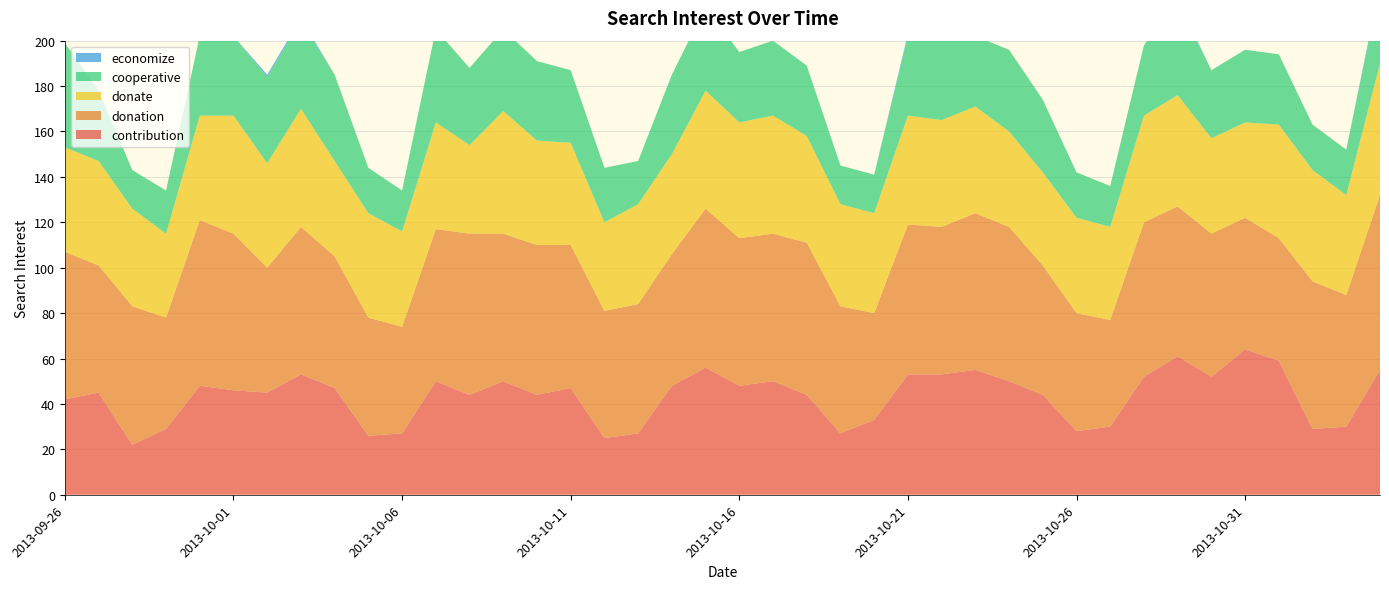

Reading left to right, extract all data points from this chart.

contribution: 2013-09-26=42	2013-09-27=45	2013-09-28=22	2013-09-29=29	2013-09-30=48	2013-10-01=46	2013-10-02=45	2013-10-03=53	2013-10-04=47	2013-10-05=26	2013-10-06=27	2013-10-07=50	2013-10-08=44	2013-10-09=50	2013-10-10=44	2013-10-11=47	2013-10-12=25	2013-10-13=27	2013-10-14=48	2013-10-15=56	2013-10-16=48	2013-10-17=50	2013-10-18=44	2013-10-19=27	2013-10-20=33	2013-10-21=53	2013-10-22=53	2013-10-23=55	2013-10-24=50	2013-10-25=44	2013-10-26=28	2013-10-27=30	2013-10-28=52	2013-10-29=61	2013-10-30=52	2013-10-31=64	2013-11-01=59	2013-11-02=29	2013-11-03=30	2013-11-04=55
donation: 2013-09-26=65	2013-09-27=56	2013-09-28=61	2013-09-29=49	2013-09-30=73	2013-10-01=69	2013-10-02=55	2013-10-03=65	2013-10-04=58	2013-10-05=52	2013-10-06=47	2013-10-07=67	2013-10-08=71	2013-10-09=65	2013-10-10=66	2013-10-11=63	2013-10-12=56	2013-10-13=57	2013-10-14=58	2013-10-15=70	2013-10-16=65	2013-10-17=65	2013-10-18=67	2013-10-19=56	2013-10-20=47	2013-10-21=66	2013-10-22=65	2013-10-23=69	2013-10-24=68	2013-10-25=57	2013-10-26=52	2013-10-27=47	2013-10-28=68	2013-10-29=66	2013-10-30=63	2013-10-31=58	2013-11-01=54	2013-11-02=65	2013-11-03=58	2013-11-04=77
donate: 2013-09-26=46	2013-09-27=46	2013-09-28=43	2013-09-29=37	2013-09-30=46	2013-10-01=52	2013-10-02=46	2013-10-03=52	2013-10-04=42	2013-10-05=46	2013-10-06=42	2013-10-07=47	2013-10-08=39	2013-10-09=54	2013-10-10=46	2013-10-11=45	2013-10-12=39	2013-10-13=44	2013-10-14=44	2013-10-15=52	2013-10-16=51	2013-10-17=52	2013-10-18=47	2013-10-19=45	2013-10-20=44	2013-10-21=48	2013-10-22=47	2013-10-23=47	2013-10-24=42	2013-10-25=41	2013-10-26=42	2013-10-27=41	2013-10-28=47	2013-10-29=49	2013-10-30=42	2013-10-31=42	2013-11-01=50	2013-11-02=49	2013-11-03=44	2013-11-04=58
cooperative: 2013-09-26=46	2013-09-27=31	2013-09-28=17	2013-09-29=19	2013-09-30=35	2013-10-01=35	2013-10-02=38	2013-10-03=39	2013-10-04=38	2013-10-05=20	2013-10-06=18	2013-10-07=41	2013-10-08=34	2013-10-09=36	2013-10-10=35	2013-10-11=32	2013-10-12=24	2013-10-13=19	2013-10-14=35	2013-10-15=37	2013-10-16=31	2013-10-17=33	2013-10-18=31	2013-10-19=17	2013-10-20=17	2013-10-21=35	2013-10-22=37	2013-10-23=31	2013-10-24=36	2013-10-25=32	2013-10-26=20	2013-10-27=18	2013-10-28=31	2013-10-29=41	2013-10-30=30	2013-10-31=32	2013-11-01=31	2013-11-02=20	2013-11-03=20	2013-11-04=34
economize: 2013-09-26=0	2013-09-27=0	2013-09-28=0	2013-09-29=0	2013-09-30=0	2013-10-01=0	2013-10-02=1	2013-10-03=1	2013-10-04=0	2013-10-05=0	2013-10-06=0	2013-10-07=0	2013-10-08=0	2013-10-09=0	2013-10-10=0	2013-10-11=0	2013-10-12=0	2013-10-13=0	2013-10-14=0	2013-10-15=0	2013-10-16=0	2013-10-17=0	2013-10-18=0	2013-10-19=0	2013-10-20=0	2013-10-21=1	2013-10-22=0	2013-10-23=0	2013-10-24=0	2013-10-25=0	2013-10-26=0	2013-10-27=0	2013-10-28=0	2013-10-29=1	2013-10-30=0	2013-10-31=0	2013-11-01=0	2013-11-02=0	2013-11-03=0	2013-11-04=1